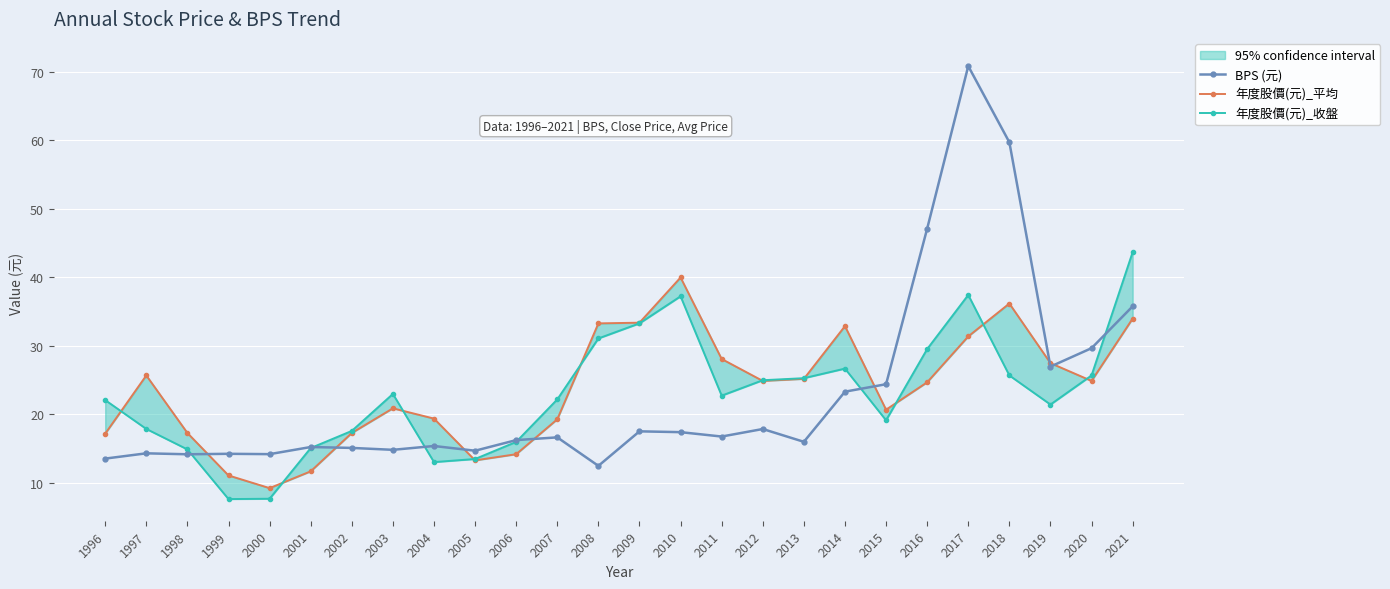

How many data points does each series have?

26